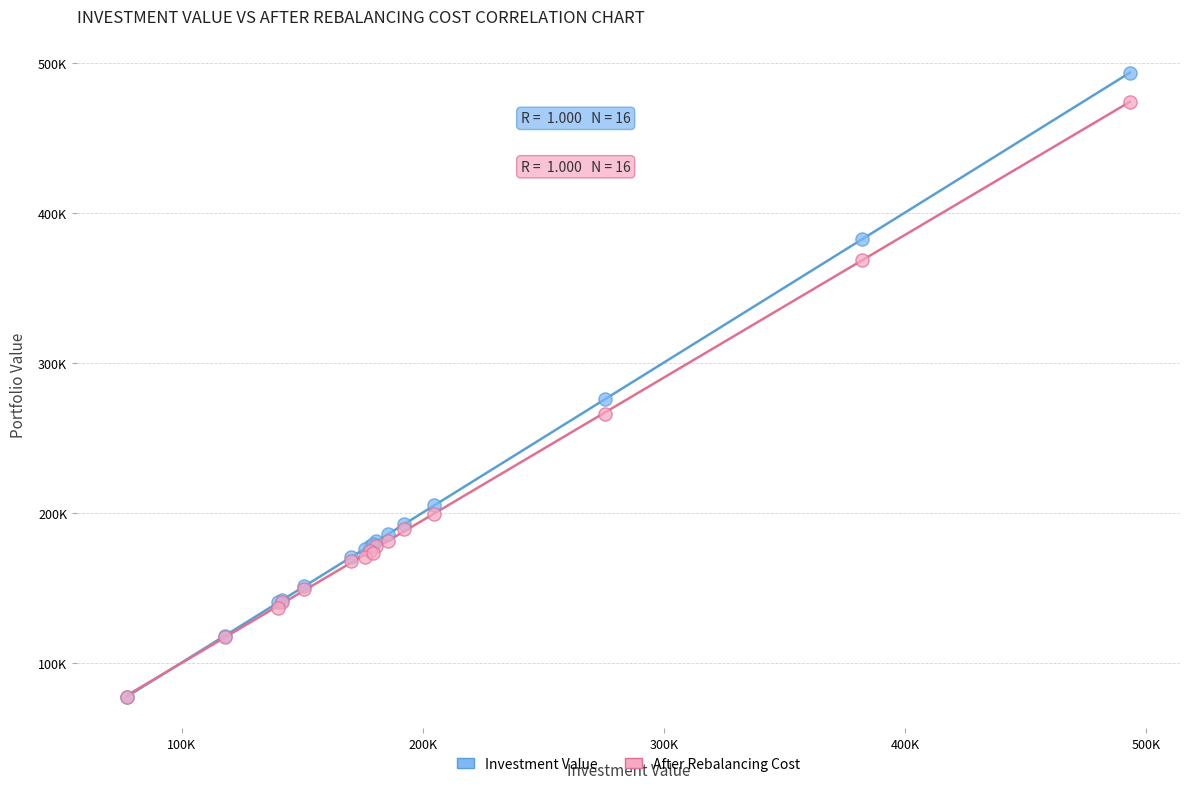

Which series contains the highest Y value?

Investment Value